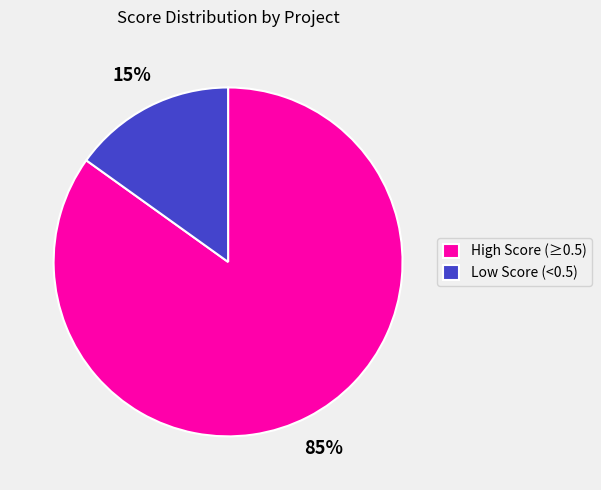

To the nearest percent, what is the difference between the largest and smallest slice percentages?

70%